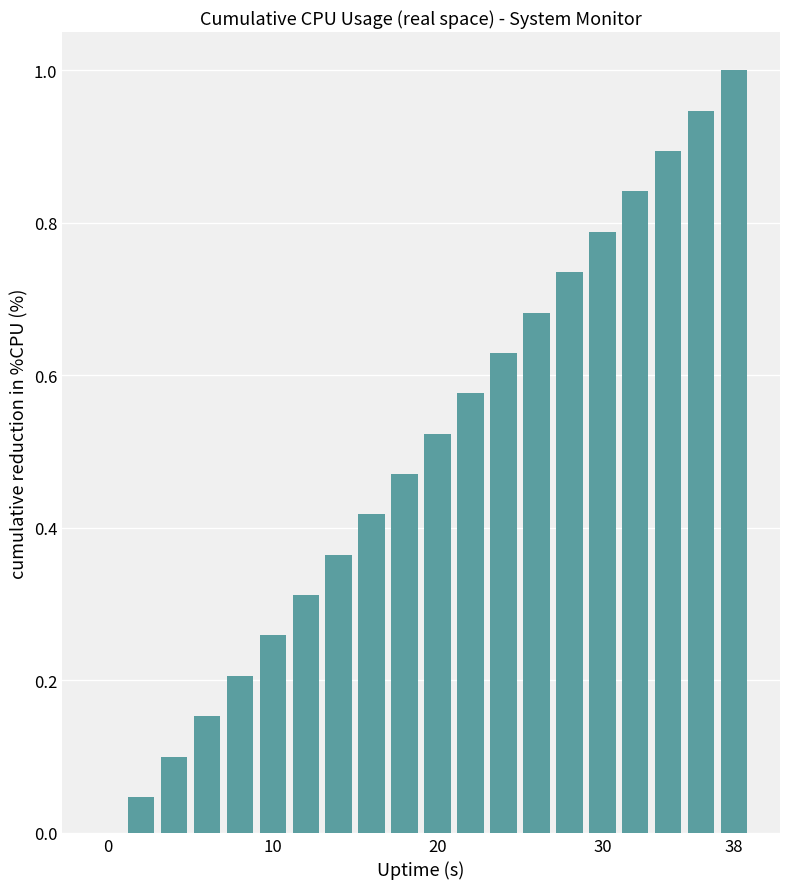

What is the sum of all values?

9.9